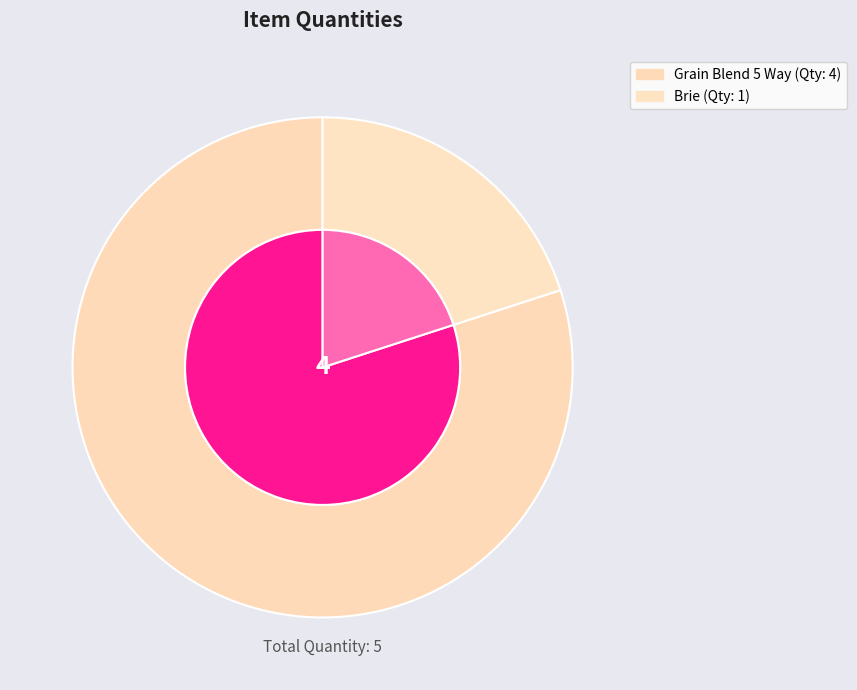

What is the smallest slice in the pie chart?

Brie